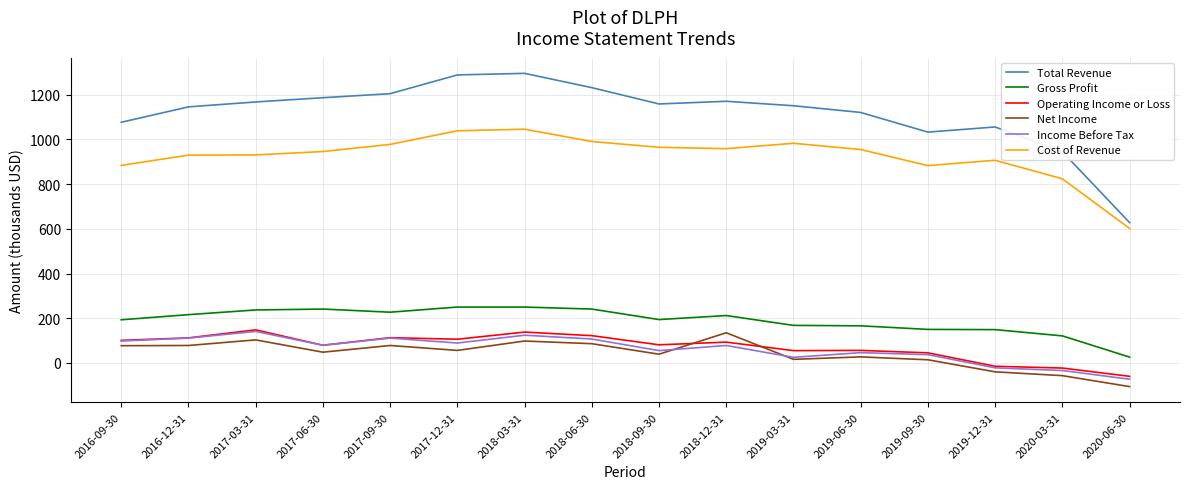

What is the difference between the second highest and minimum values in the Cost of Revenue series?

437